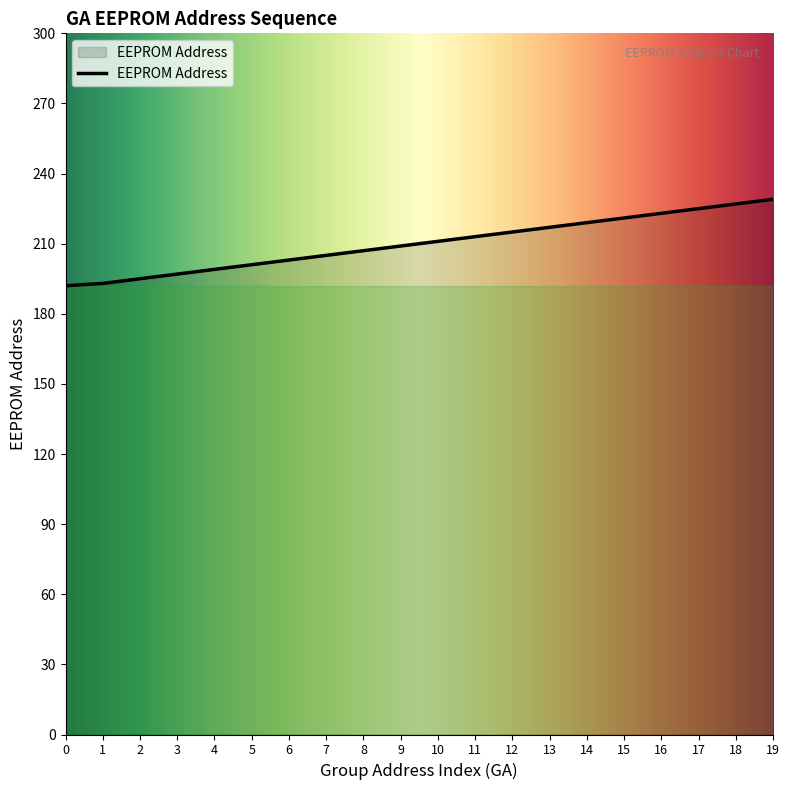

What is the maximum value shown in the chart?

229